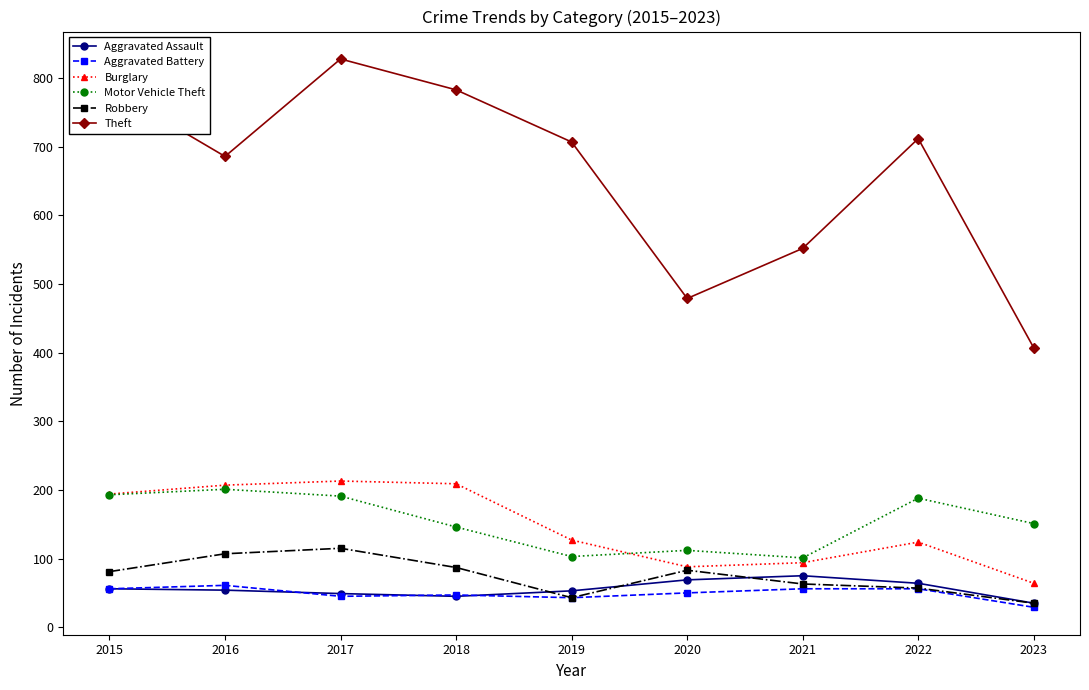

What is the difference between the second highest and minimum values in the Aggravated Assault series?

34